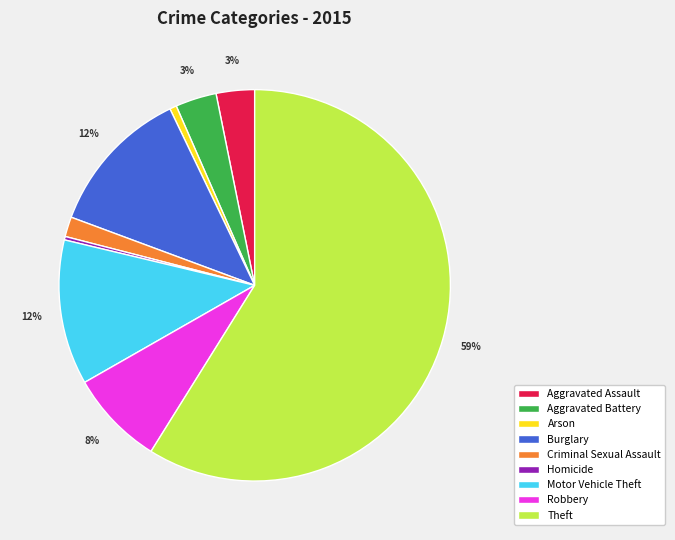

To the nearest percent, what is the average slice percentage?

11%